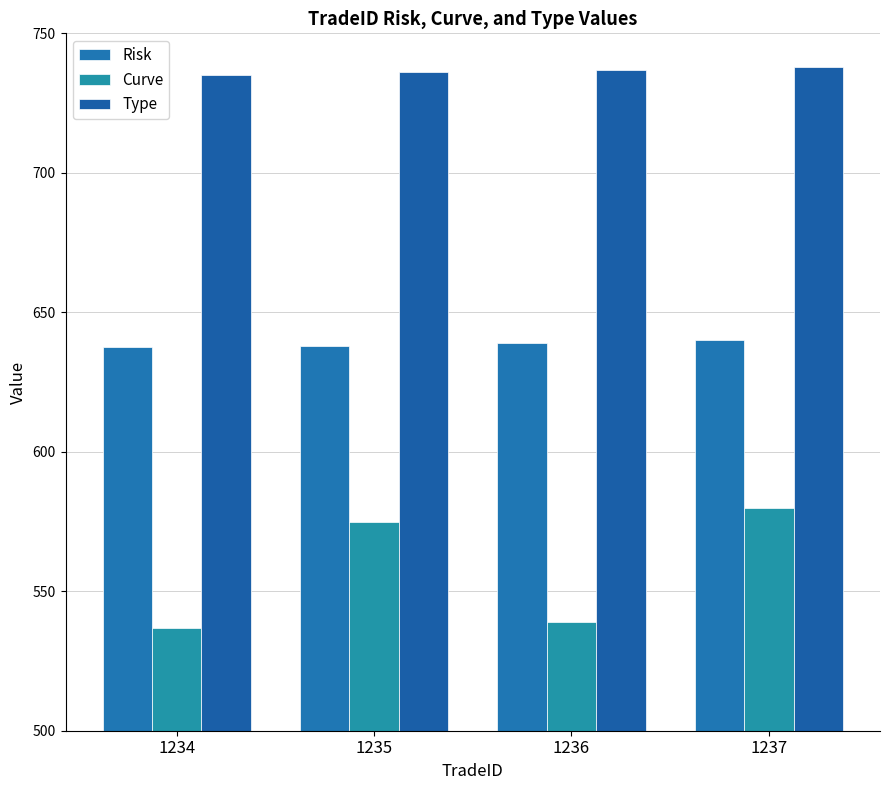

What is the sum of all Risk values?

2554.4